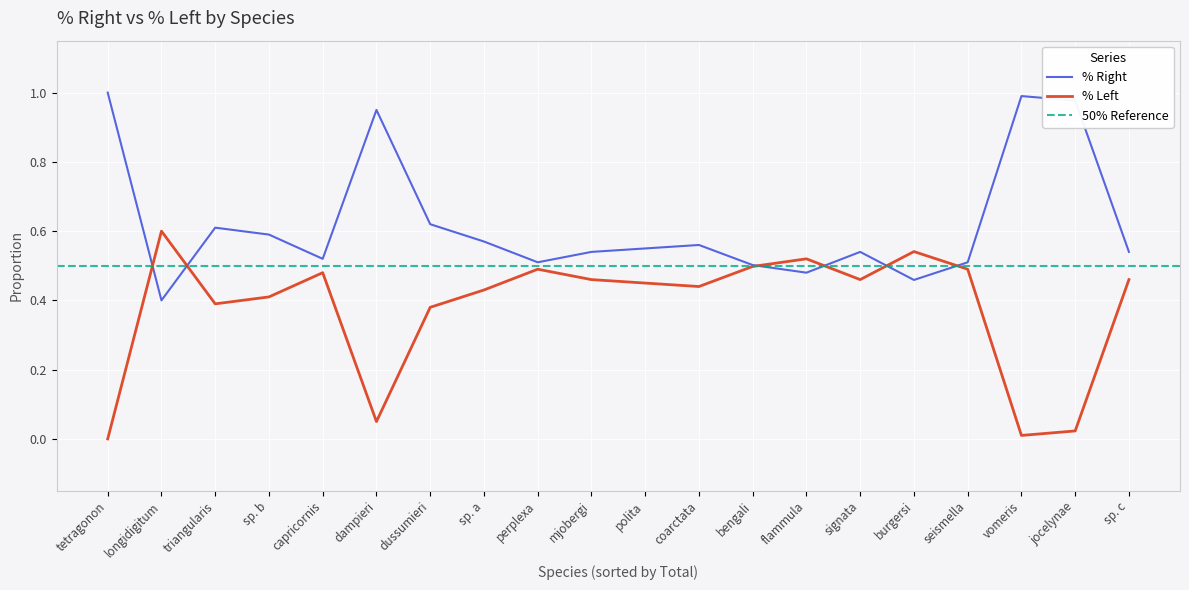

At which category is the sum across all series the highest?

vomeris